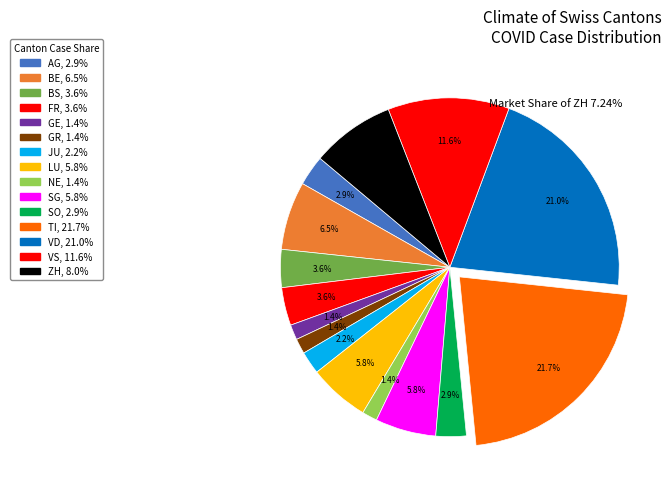

How many slices are in this pie chart?

15